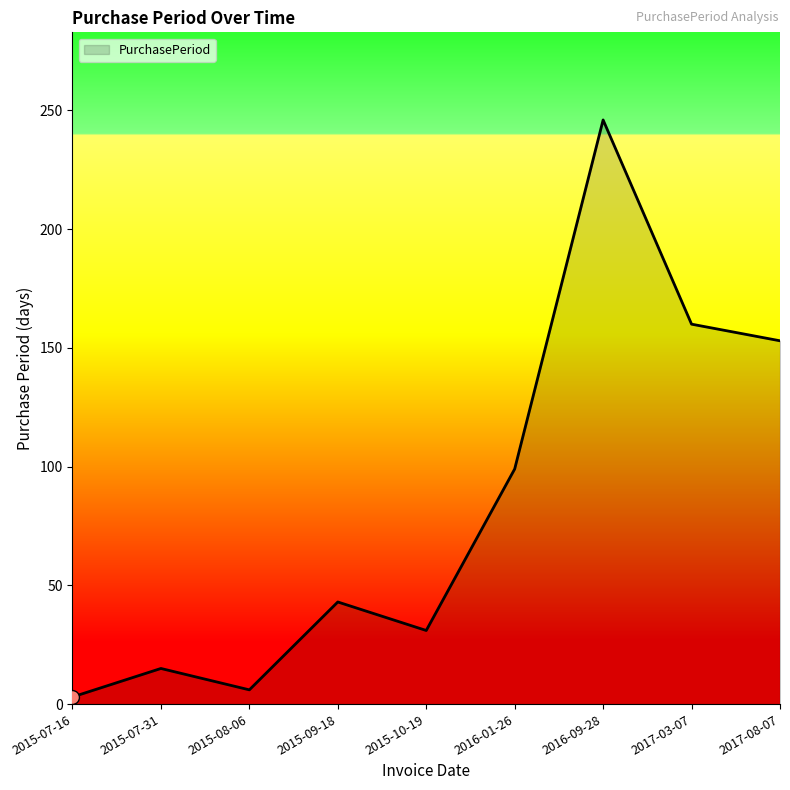

Which label corresponds to the smallest value in the chart?

2015-07-16